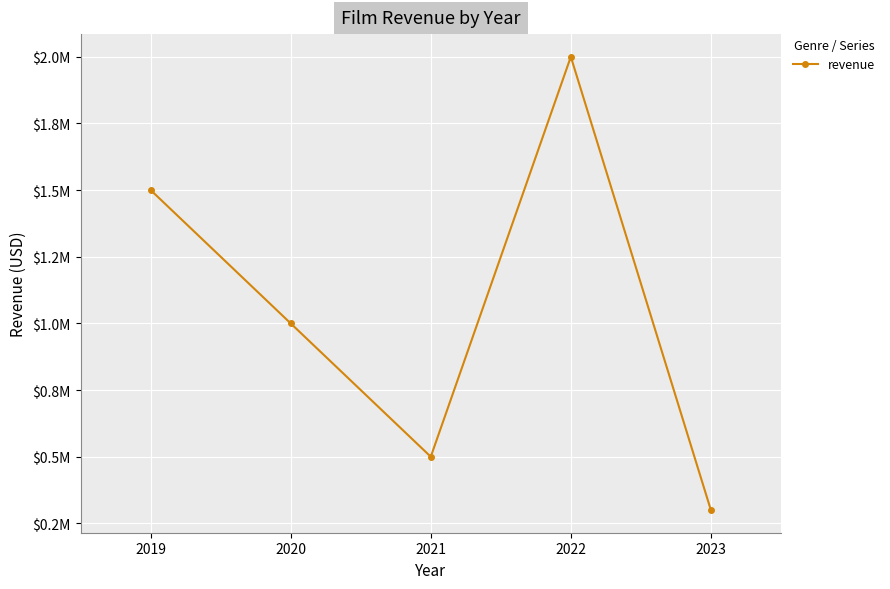

Rank the categories by value from highest to lowest.

2022, 2019, 2020, 2021, 2023